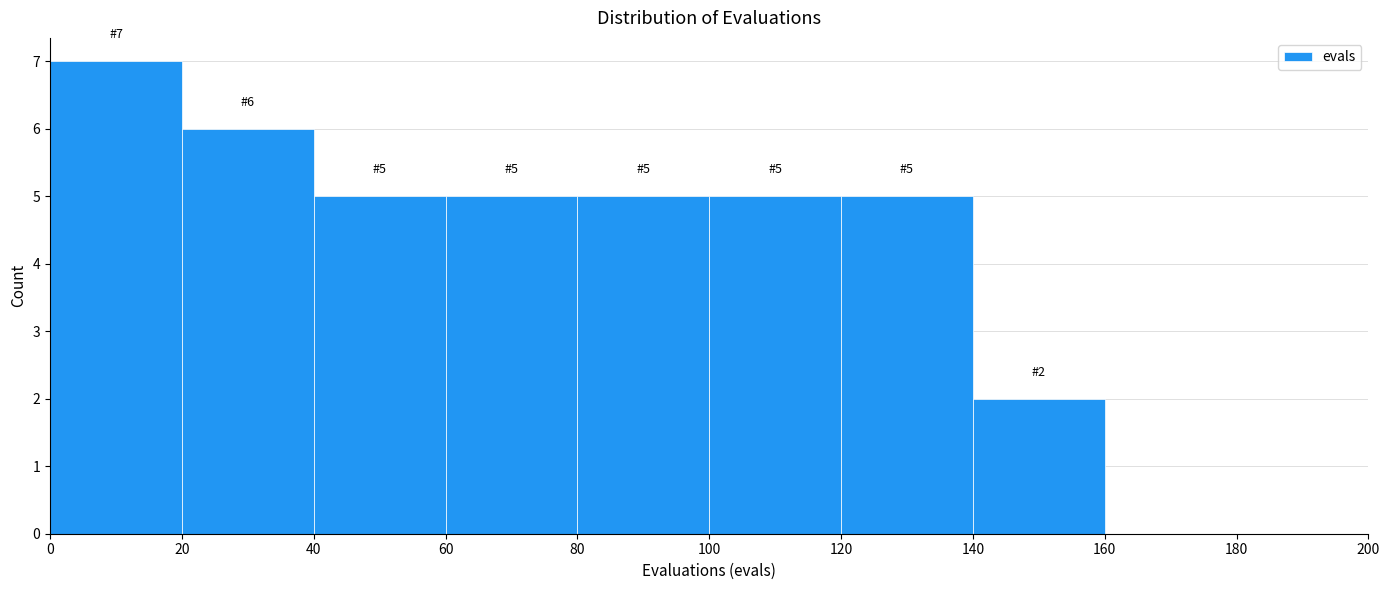

Which range on the x-axis has the tallest bar?

0 to 20